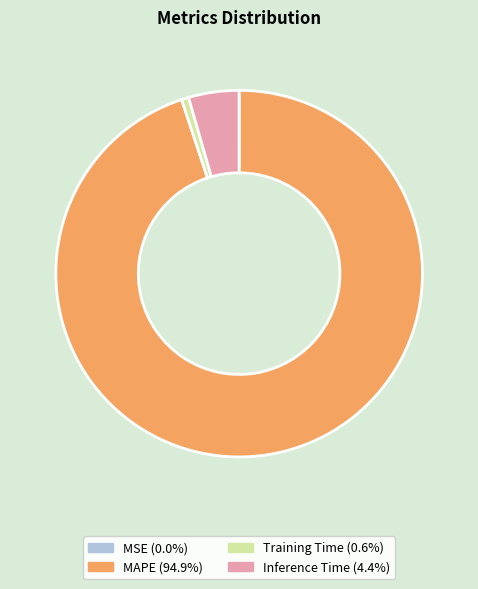

What is the majority slice?

MAPE